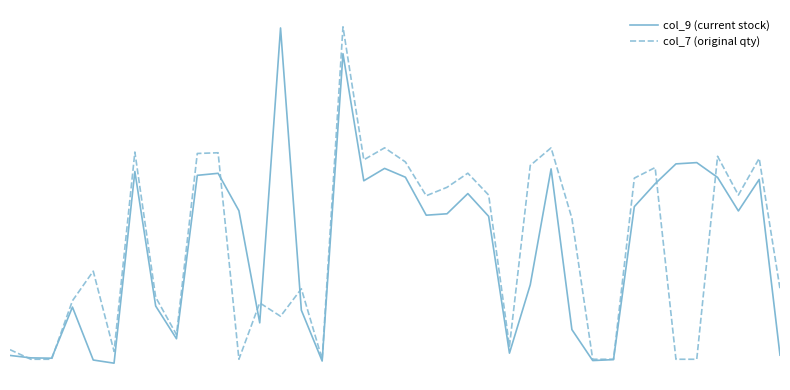

Is this an area chart (filled region under the line)?

No